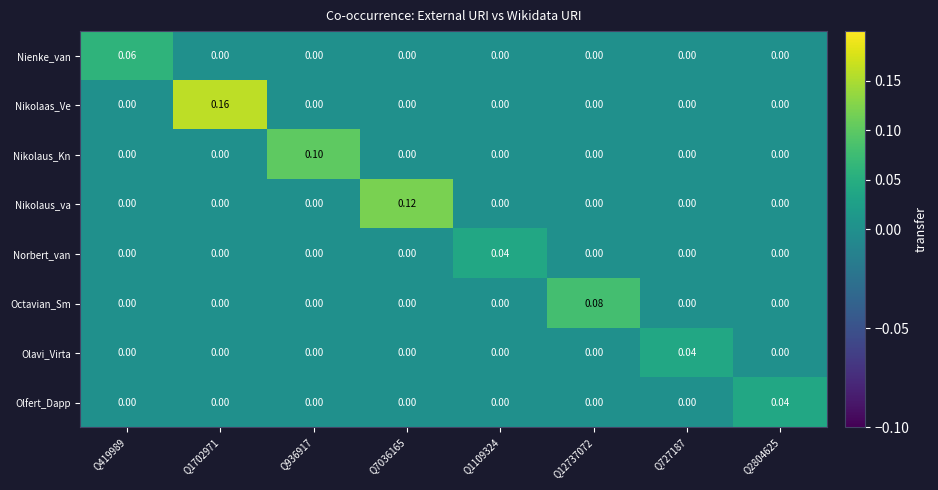

Which series has the widest spread of values?

Nikolaas_Ve